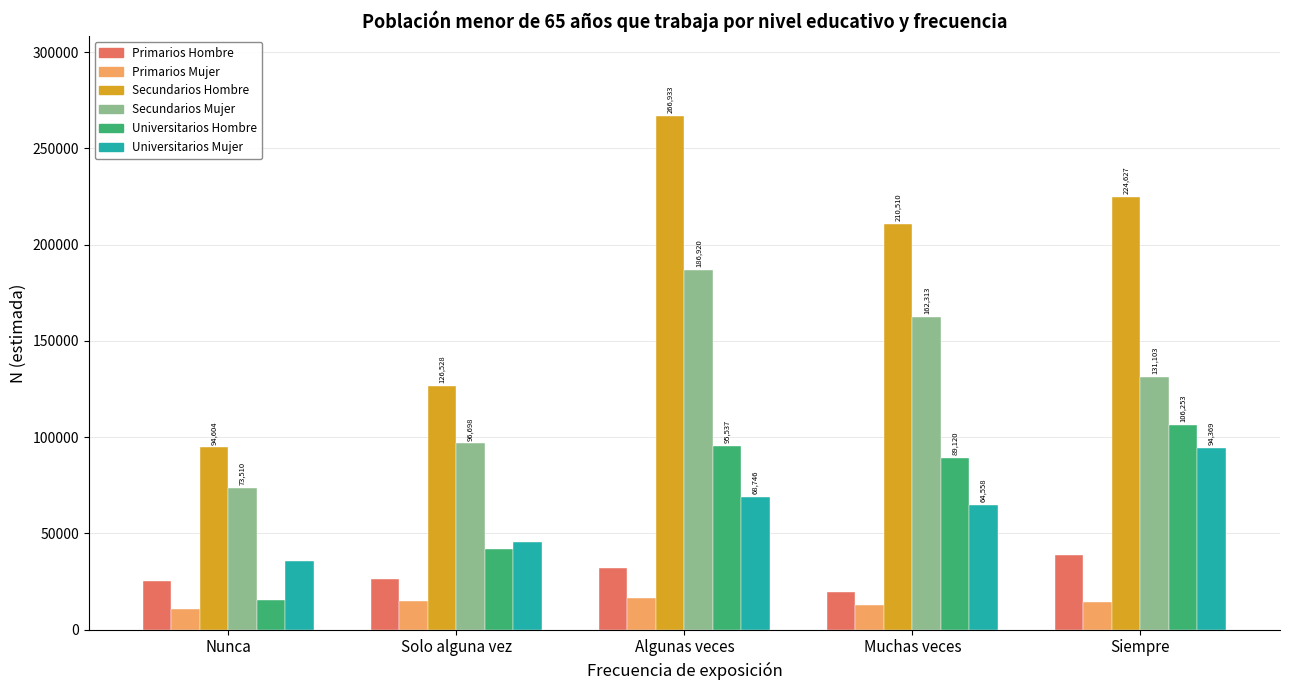

How many data points in Primarios Mujer are less than 14256?

2